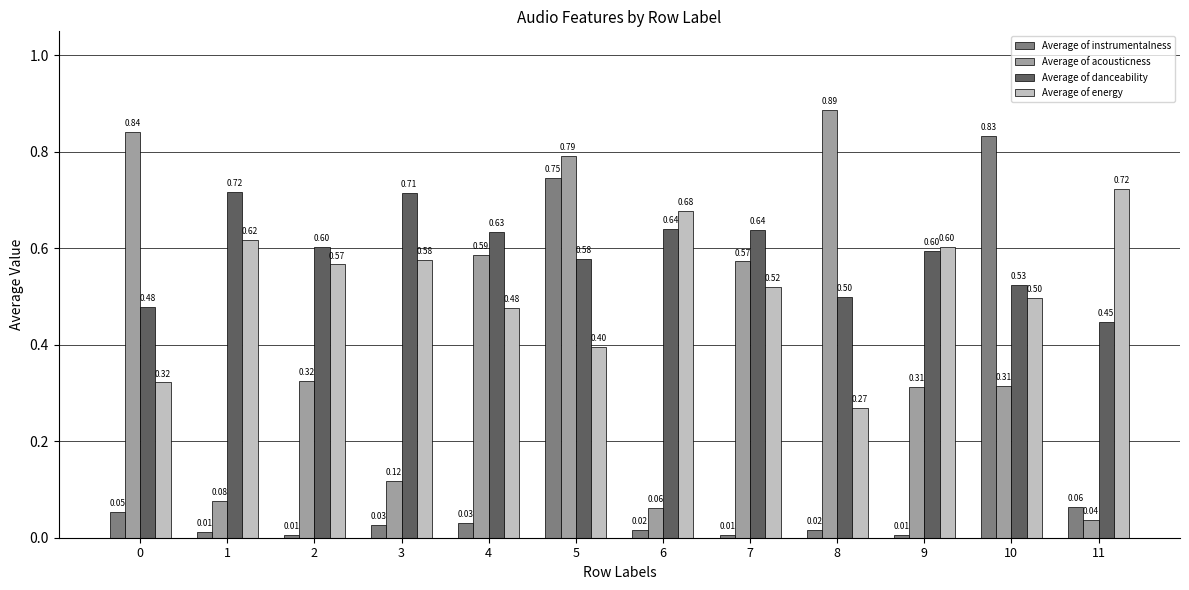

What are all the series names shown in the legend?

Average of instrumentalness, Average of acousticness, Average of danceability, Average of energy